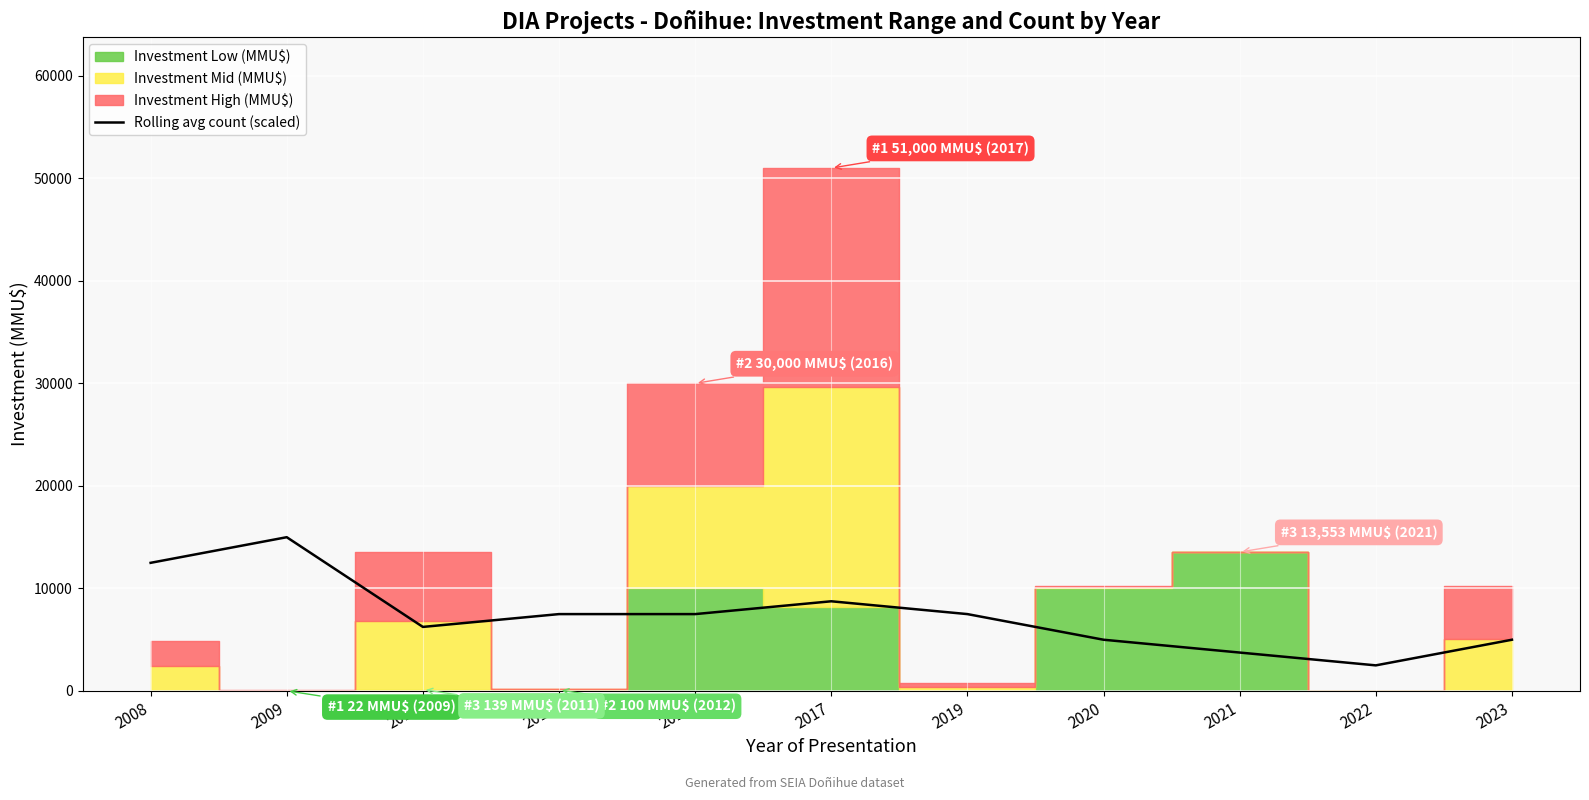

At which category does the chart reach its minimum across all series?

2022